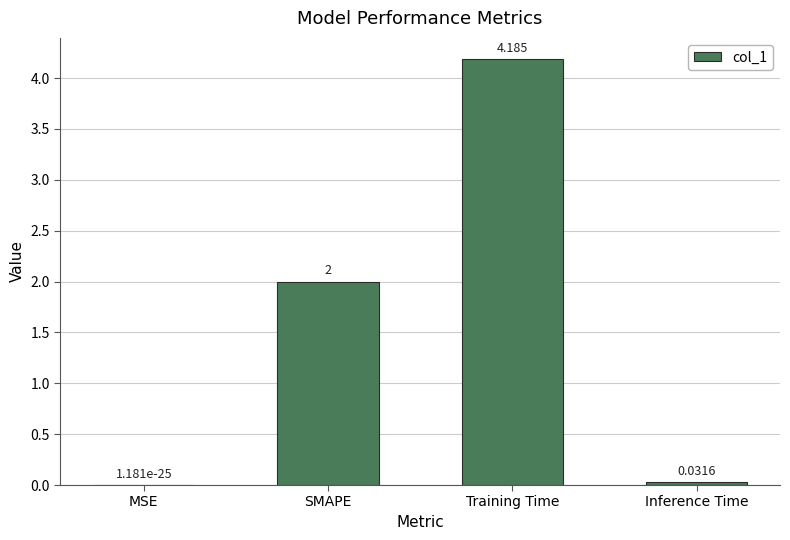

How many data points does each series have?

4